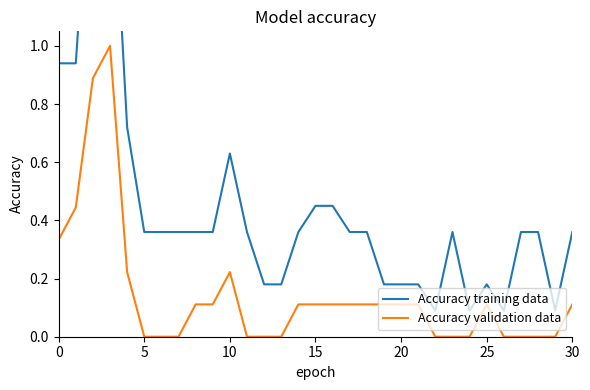

The Accuracy training data series shows 0.6 at 17. True or false?

False